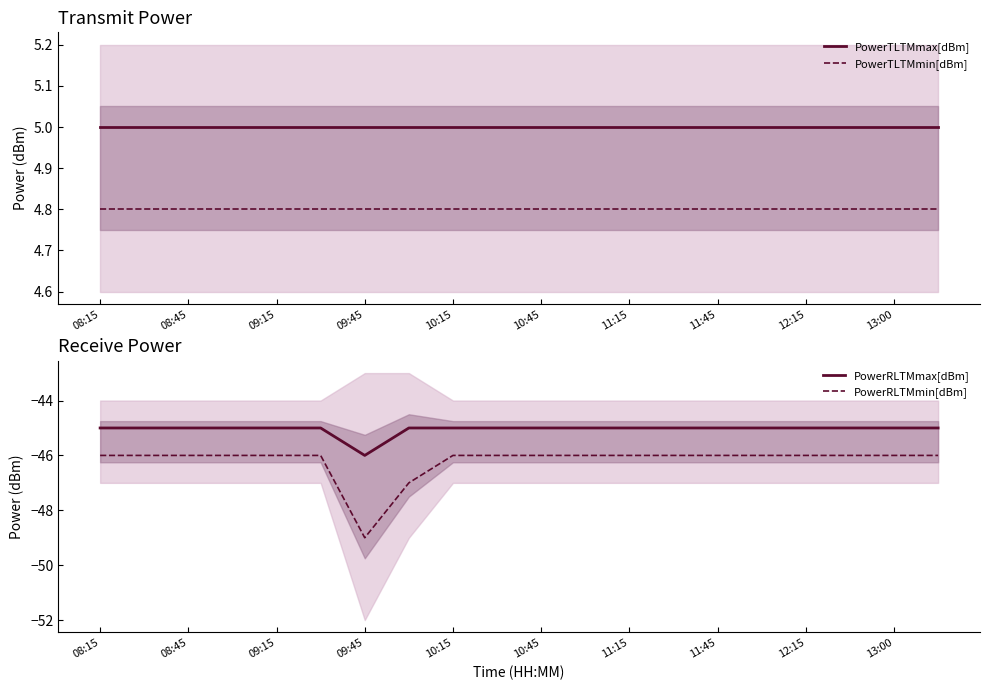

True or false: PowerRLTMmax[dBm] has a value of -24.4 at 19.

False